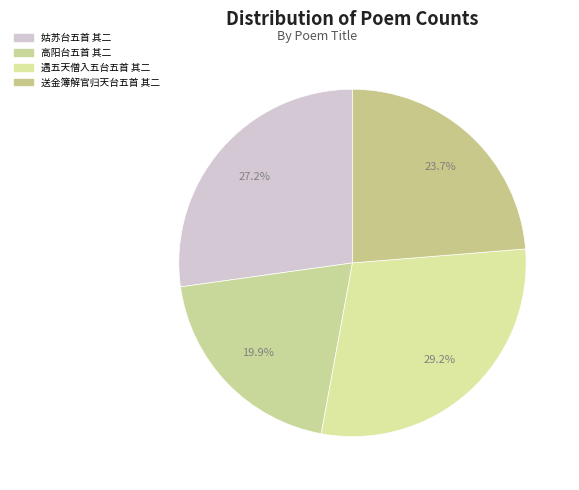

How many segments does this pie chart have?

4